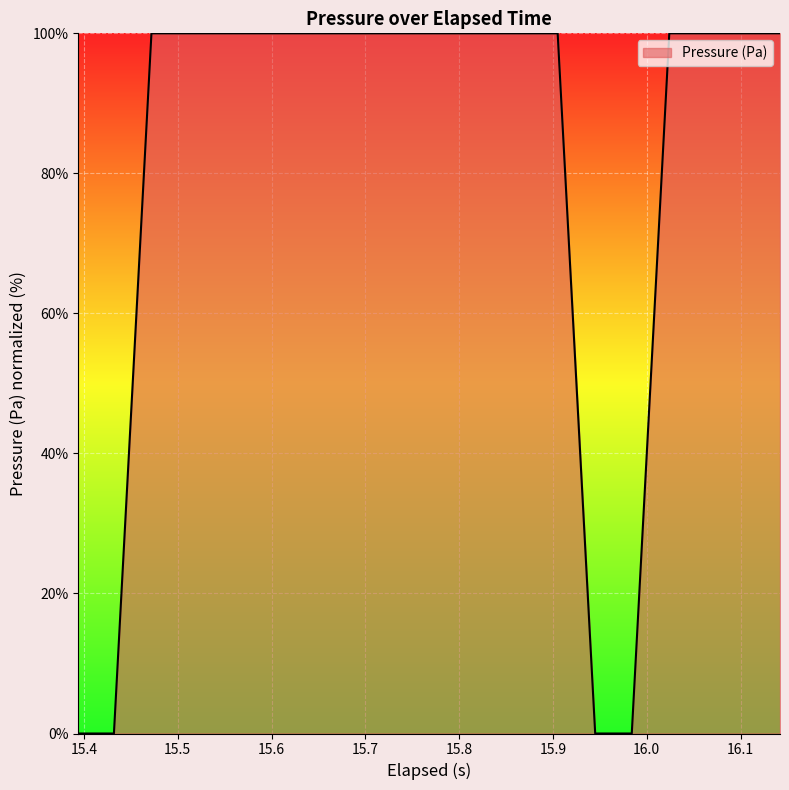

What is the difference between the maximum and minimum values?

100